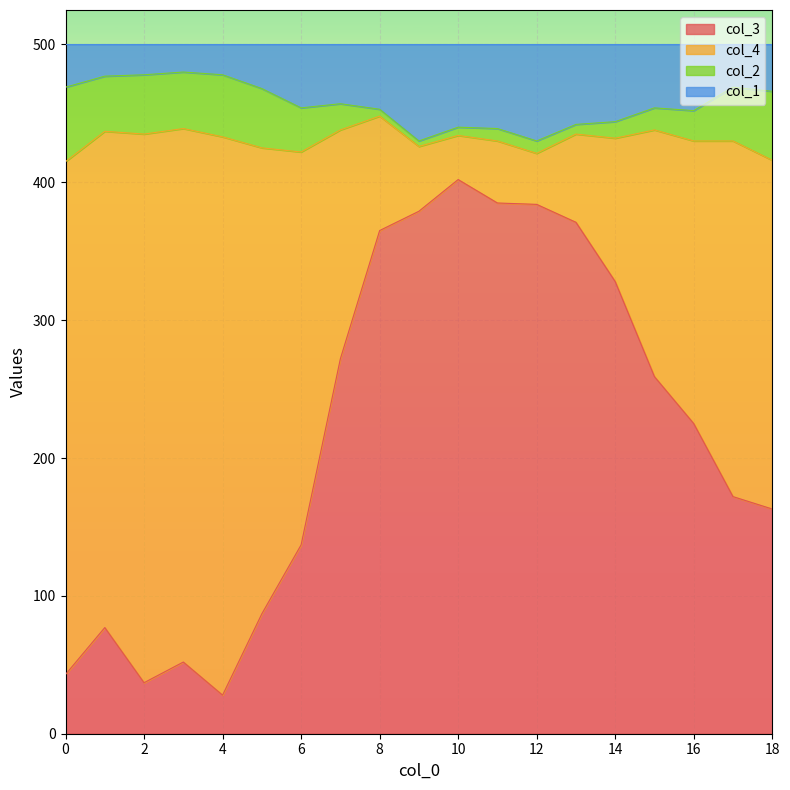

True or false: col_1 and col_3 intersect in this chart.

False